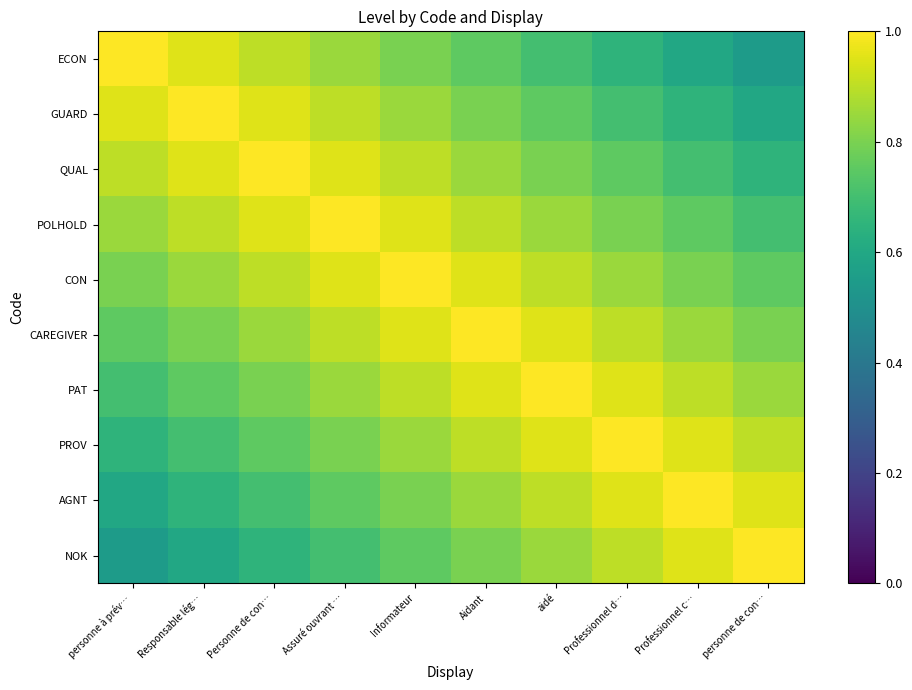

Reading right to left, what are all the values shown in this chart?

ECON: personne de con…=0.6	Professionnel c…=0.6	Professionnel d…=0.7	aidé=0.7	Aidant=0.8	Informateur=0.8	Assuré ouvrant …=0.8	Personne de con…=0.9	Responsable lég…=0.9	personne à prév…=1.0
GUARD: personne de con…=0.6	Professionnel c…=0.7	Professionnel d…=0.7	aidé=0.8	Aidant=0.8	Informateur=0.8	Assuré ouvrant …=0.9	Personne de con…=0.9	Responsable lég…=1.0	personne à prév…=0.9
QUAL: personne de con…=0.7	Professionnel c…=0.7	Professionnel d…=0.8	aidé=0.8	Aidant=0.8	Informateur=0.9	Assuré ouvrant …=0.9	Personne de con…=1.0	Responsable lég…=0.9	personne à prév…=0.9
POLHOLD: personne de con…=0.7	Professionnel c…=0.8	Professionnel d…=0.8	aidé=0.8	Aidant=0.9	Informateur=0.9	Assuré ouvrant …=1.0	Personne de con…=0.9	Responsable lég…=0.9	personne à prév…=0.8
CON: personne de con…=0.8	Professionnel c…=0.8	Professionnel d…=0.8	aidé=0.9	Aidant=0.9	Informateur=1.0	Assuré ouvrant …=0.9	Personne de con…=0.9	Responsable lég…=0.8	personne à prév…=0.8
CAREGIVER: personne de con…=0.8	Professionnel c…=0.8	Professionnel d…=0.9	aidé=0.9	Aidant=1.0	Informateur=0.9	Assuré ouvrant …=0.9	Personne de con…=0.8	Responsable lég…=0.8	personne à prév…=0.8
PAT: personne de con…=0.8	Professionnel c…=0.9	Professionnel d…=0.9	aidé=1.0	Aidant=0.9	Informateur=0.9	Assuré ouvrant …=0.8	Personne de con…=0.8	Responsable lég…=0.8	personne à prév…=0.7
PROV: personne de con…=0.9	Professionnel c…=0.9	Professionnel d…=1.0	aidé=0.9	Aidant=0.9	Informateur=0.8	Assuré ouvrant …=0.8	Personne de con…=0.8	Responsable lég…=0.7	personne à prév…=0.7
AGNT: personne de con…=0.9	Professionnel c…=1.0	Professionnel d…=0.9	aidé=0.9	Aidant=0.8	Informateur=0.8	Assuré ouvrant …=0.8	Personne de con…=0.7	Responsable lég…=0.7	personne à prév…=0.6
NOK: personne de con…=1.0	Professionnel c…=0.9	Professionnel d…=0.9	aidé=0.8	Aidant=0.8	Informateur=0.8	Assuré ouvrant …=0.7	Personne de con…=0.7	Responsable lég…=0.6	personne à prév…=0.6